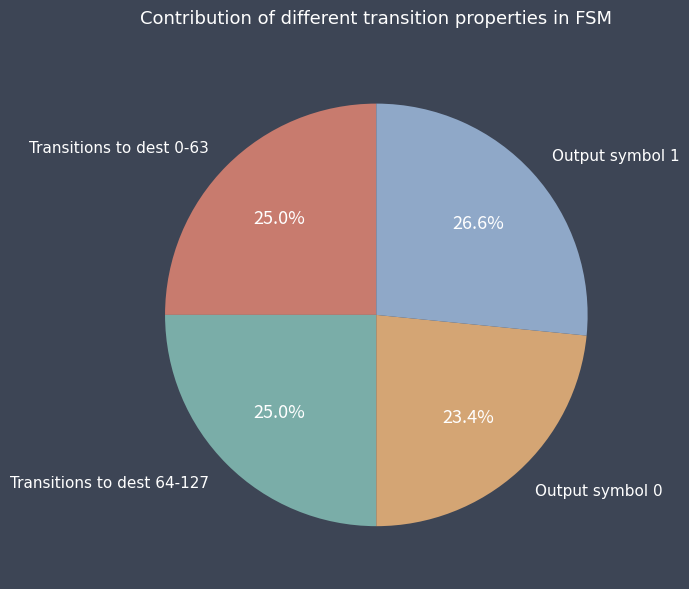

Do Output symbol 0 and Transitions to dest 64-127 together represent more than half of the pie?

No